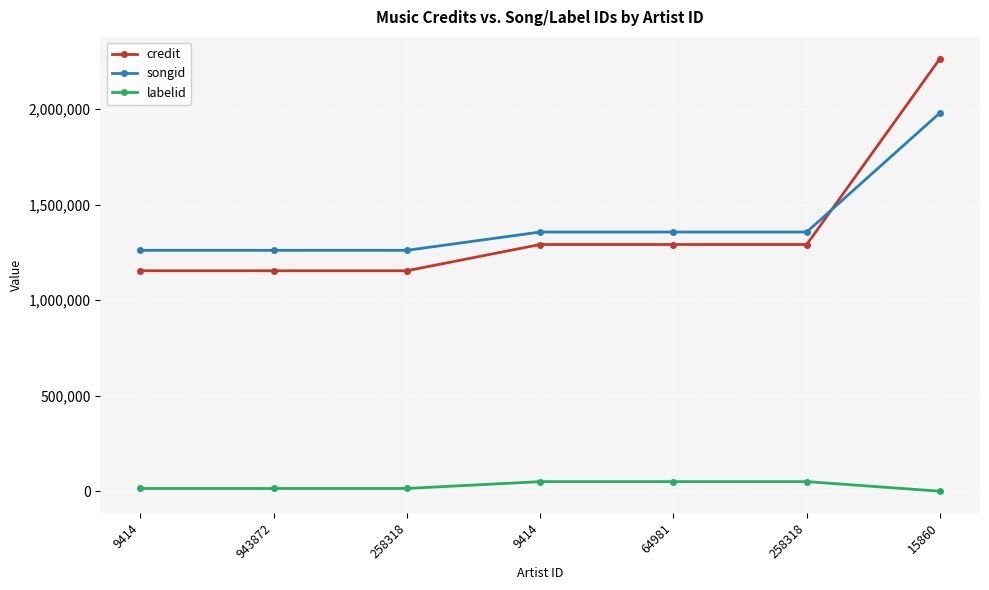

Does the chart have visible grid lines?

Yes